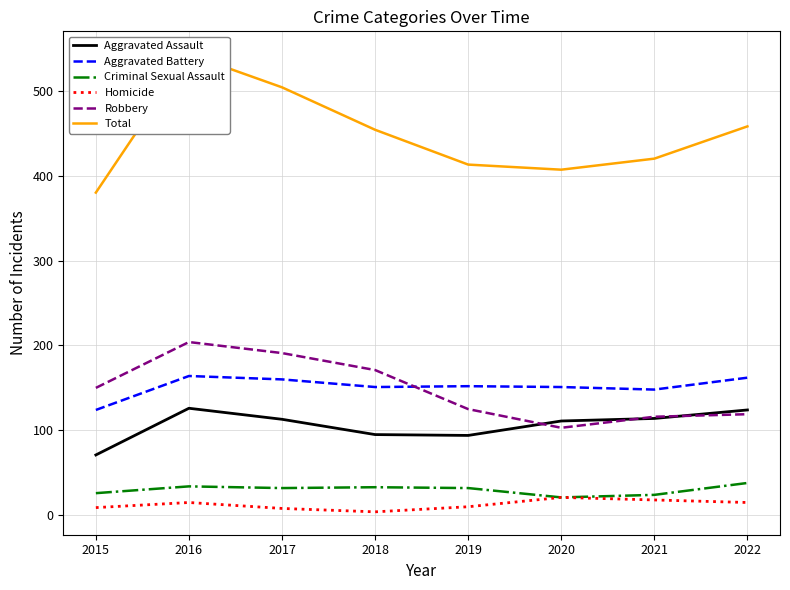

Where is the first local minimum for Total?

2020